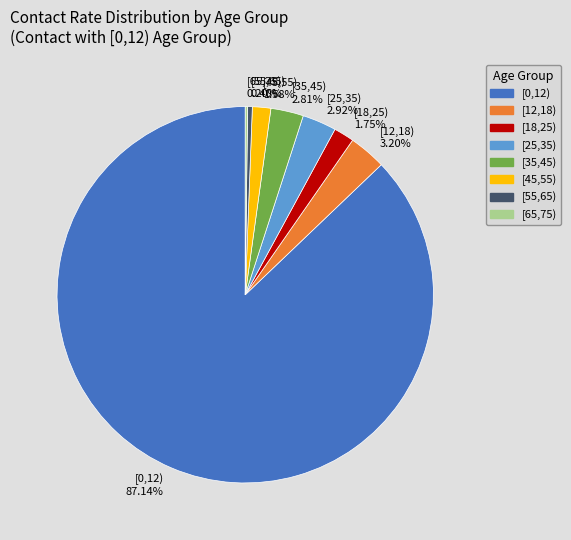

What portion of the pie excludes [0,12)?

12.9%